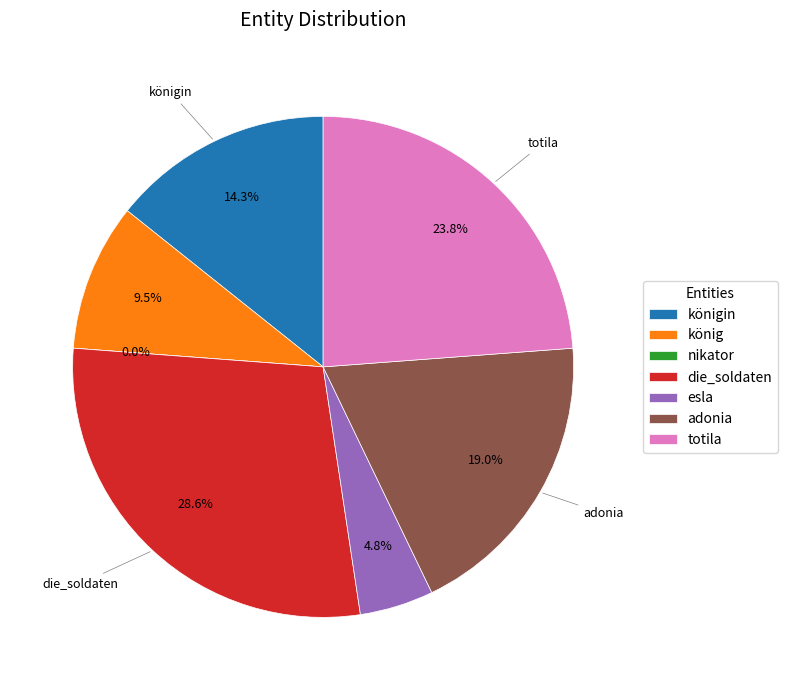

Is there a majority slice in this chart?

No